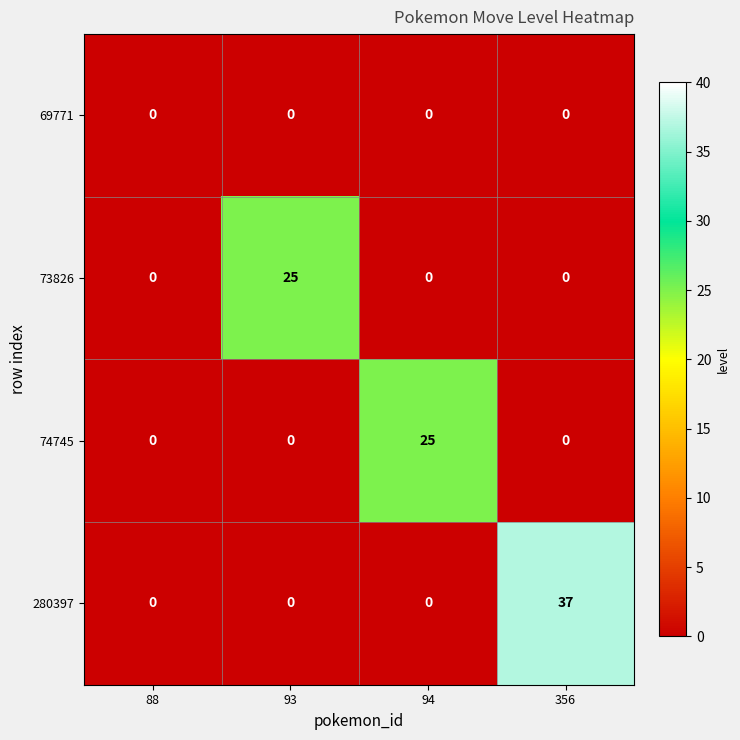

Reading right to left, what are all the values shown in this chart?

69771: 356=0	94=0	93=0	88=0
73826: 356=0	94=0	93=25	88=0
74745: 356=0	94=25	93=0	88=0
280397: 356=37	94=0	93=0	88=0